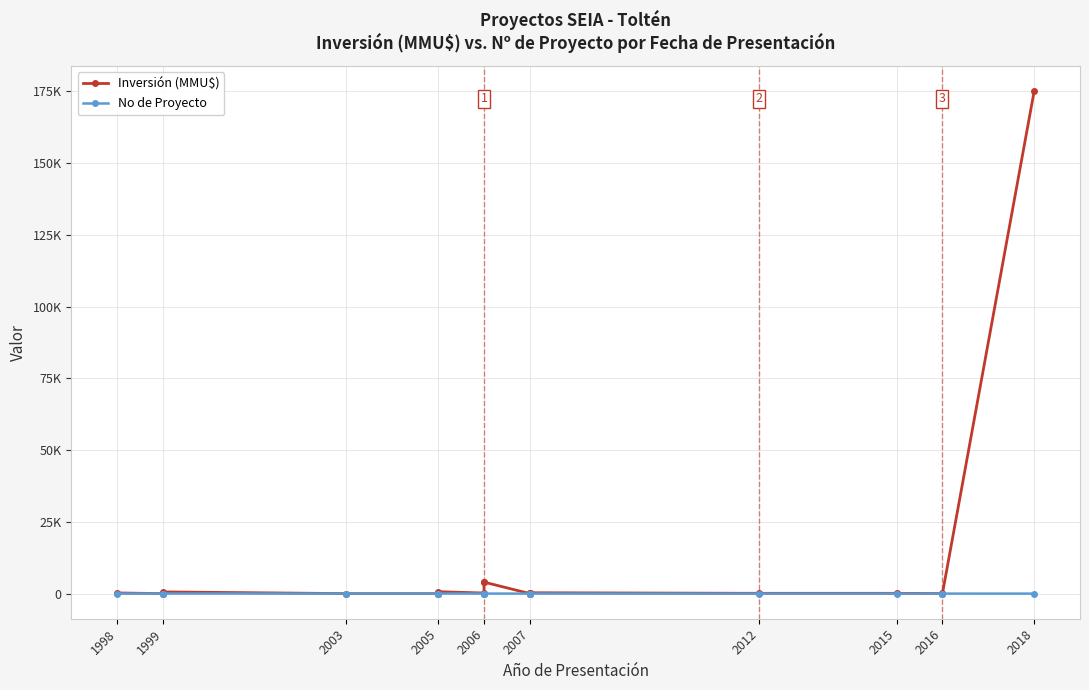

How many lines are shown in the chart?

2